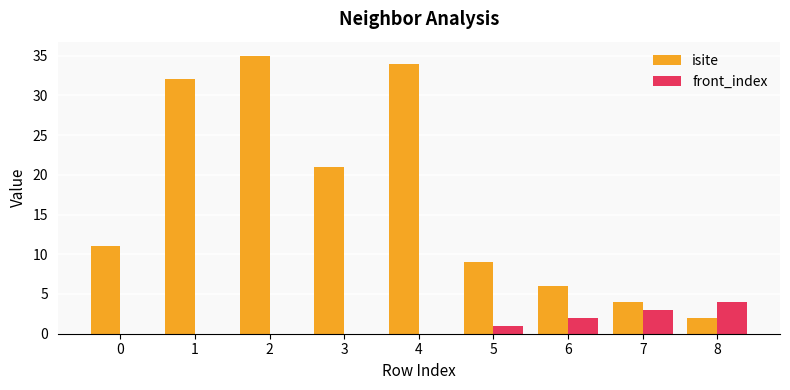

What is the sum of the isite values at 6 and 7?

10